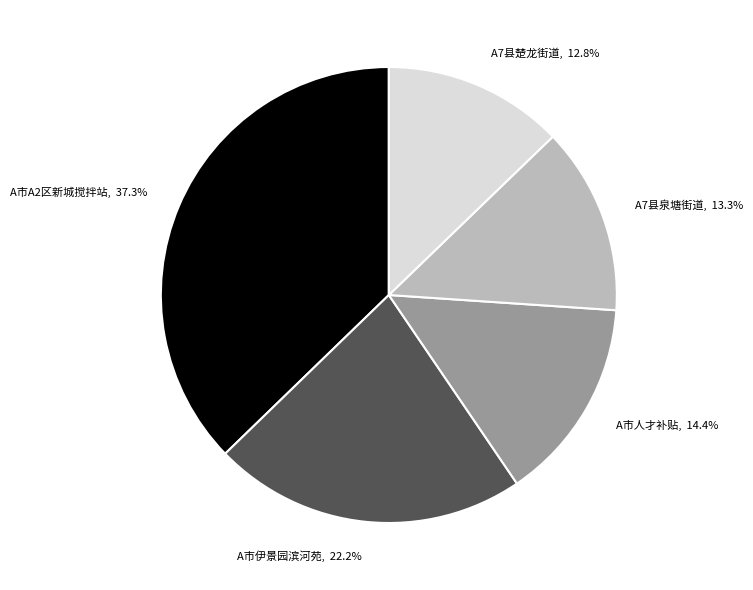

Does any single category account for the majority?

No